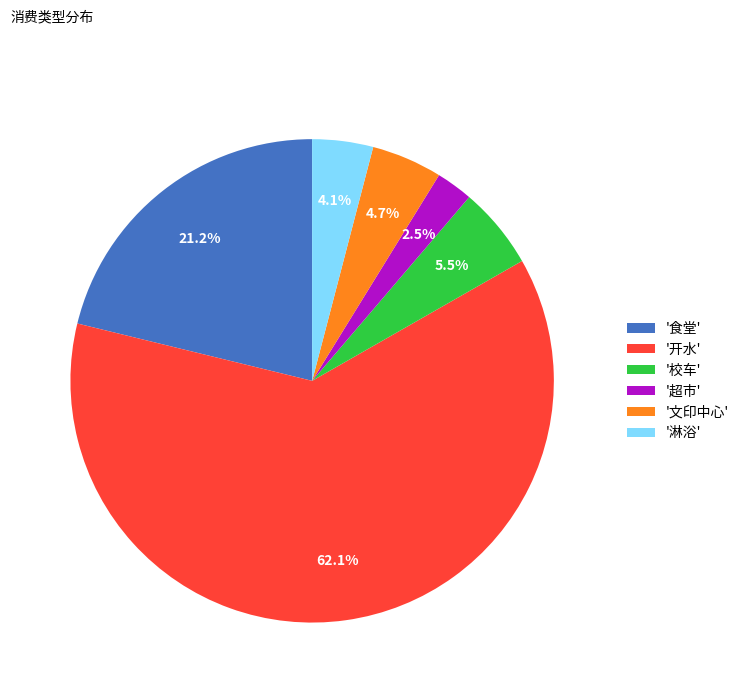

Is '文印中心' the majority of the pie?

No